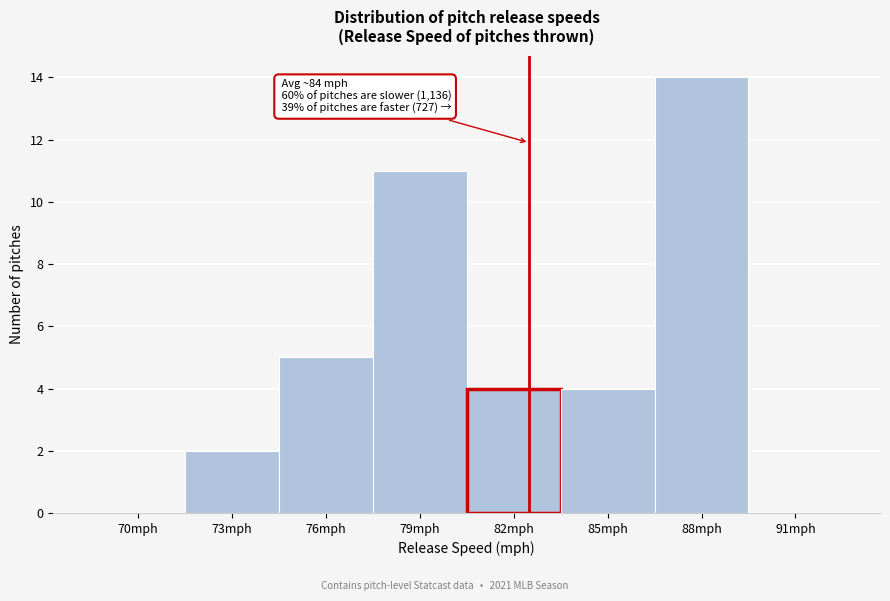

Reading right to left, list all the values displayed in this chart.

91mph=0	88mph=14	85mph=4	82mph=4	79mph=11	76mph=5	73mph=2	70mph=0